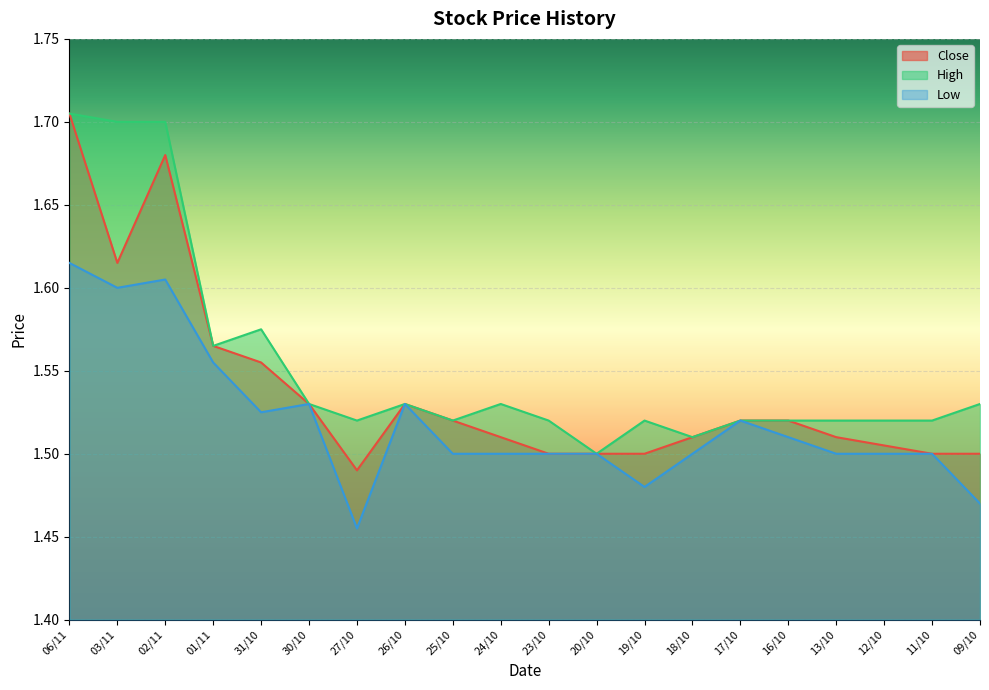

At 02/11, list the series in order from smallest to largest.

Low, Close, High